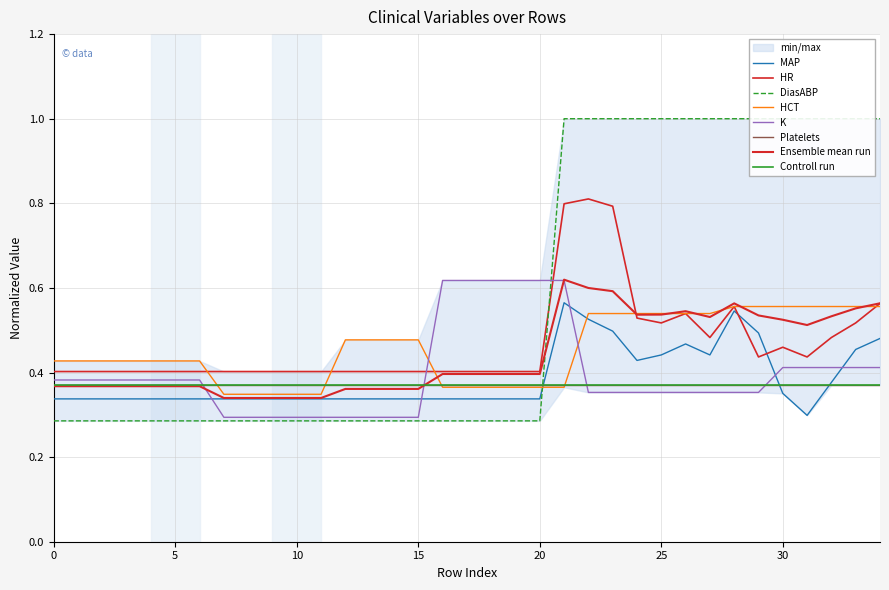

Where do HR and DiasABP first cross each other?

20 and 21